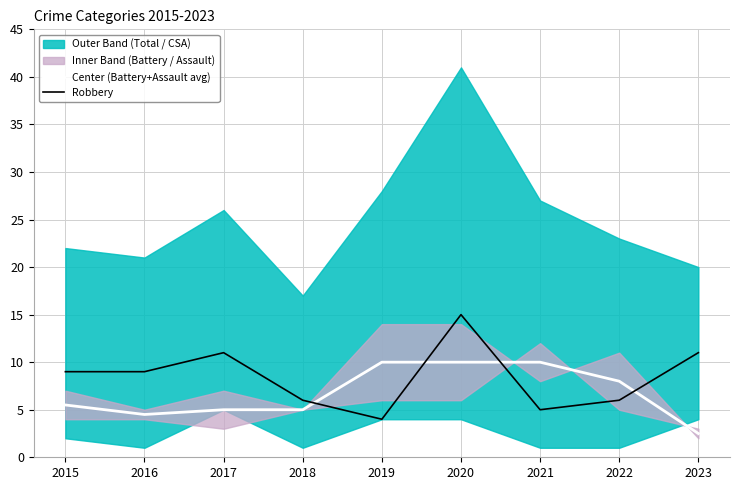

What is the maximum value for Center (Battery+Assault avg)?

10.0